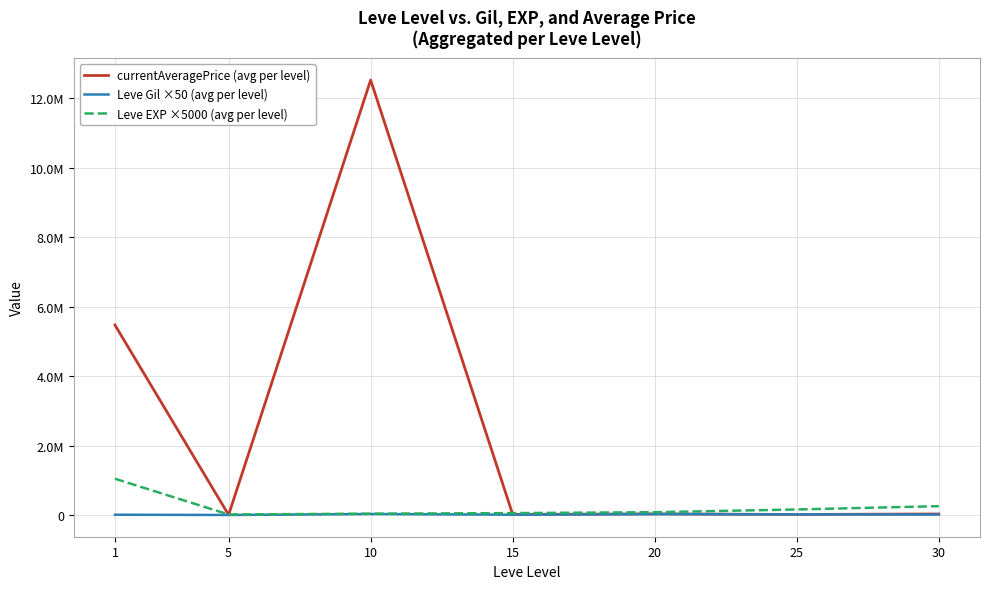

Where is Leve EXP ×5000 (avg per level) nearest to the value 538750?

30